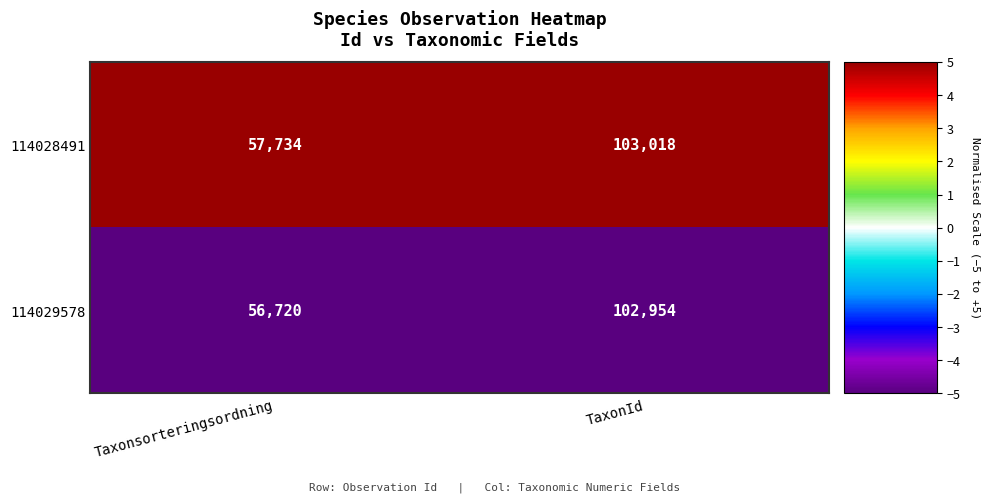

What is the sum of the 114028491 values at TaxonId and Taxonsorteringsordning?

160752